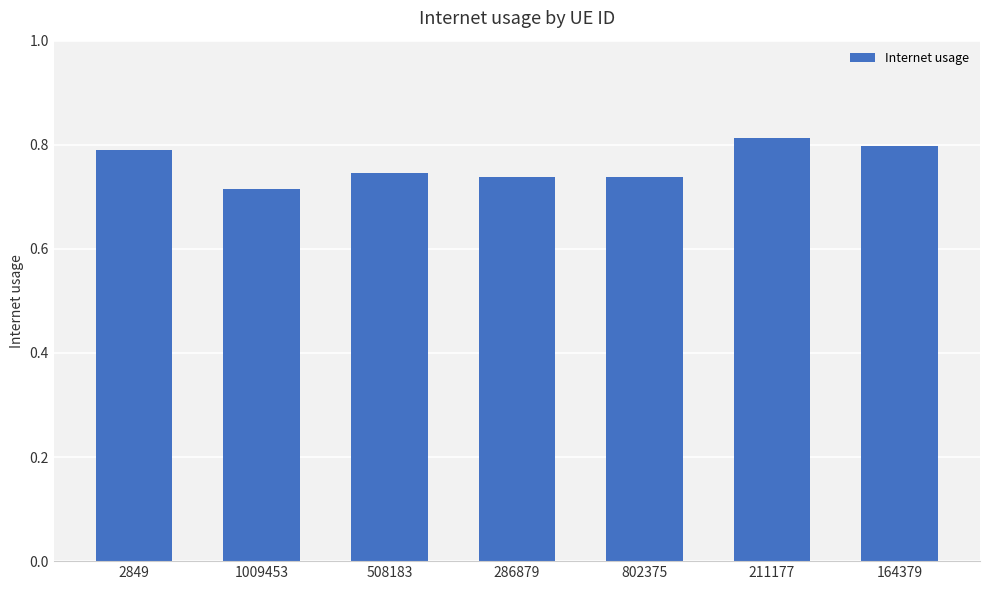

What position from the right is 2849?

7